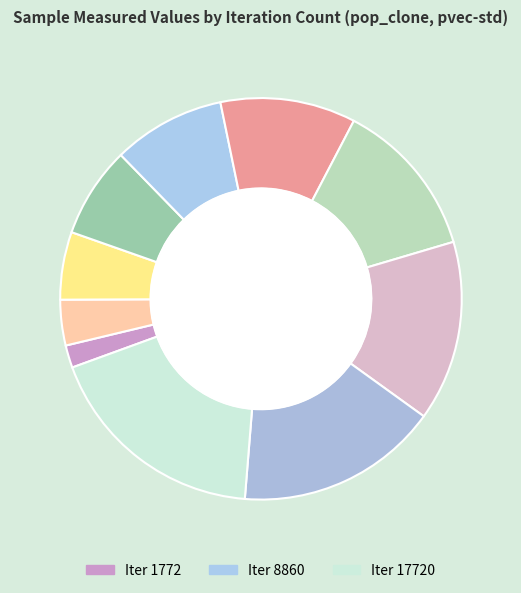

Rank the categories by value from lowest to highest.

1772, 3544, 5316, 7088, 8860, 10632, 12404, 14176, 15948, 17720